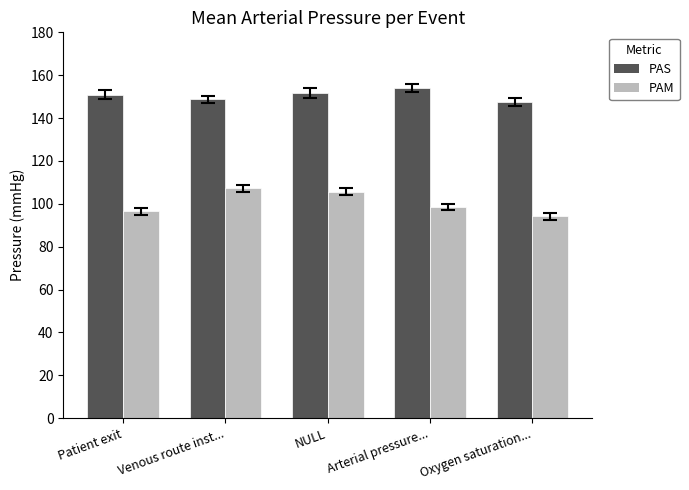

What is the sum of all PAM values?

502.1